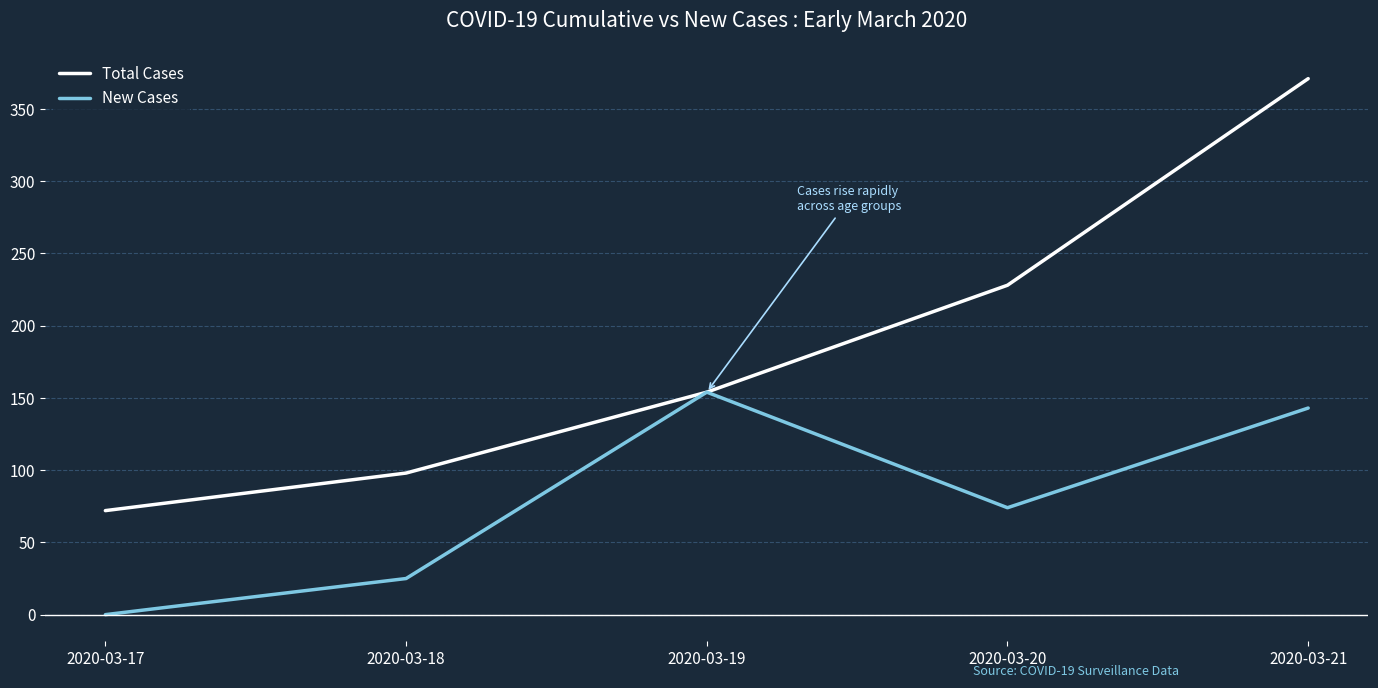

Which category has the highest value in the New Cases series?

2020-03-19